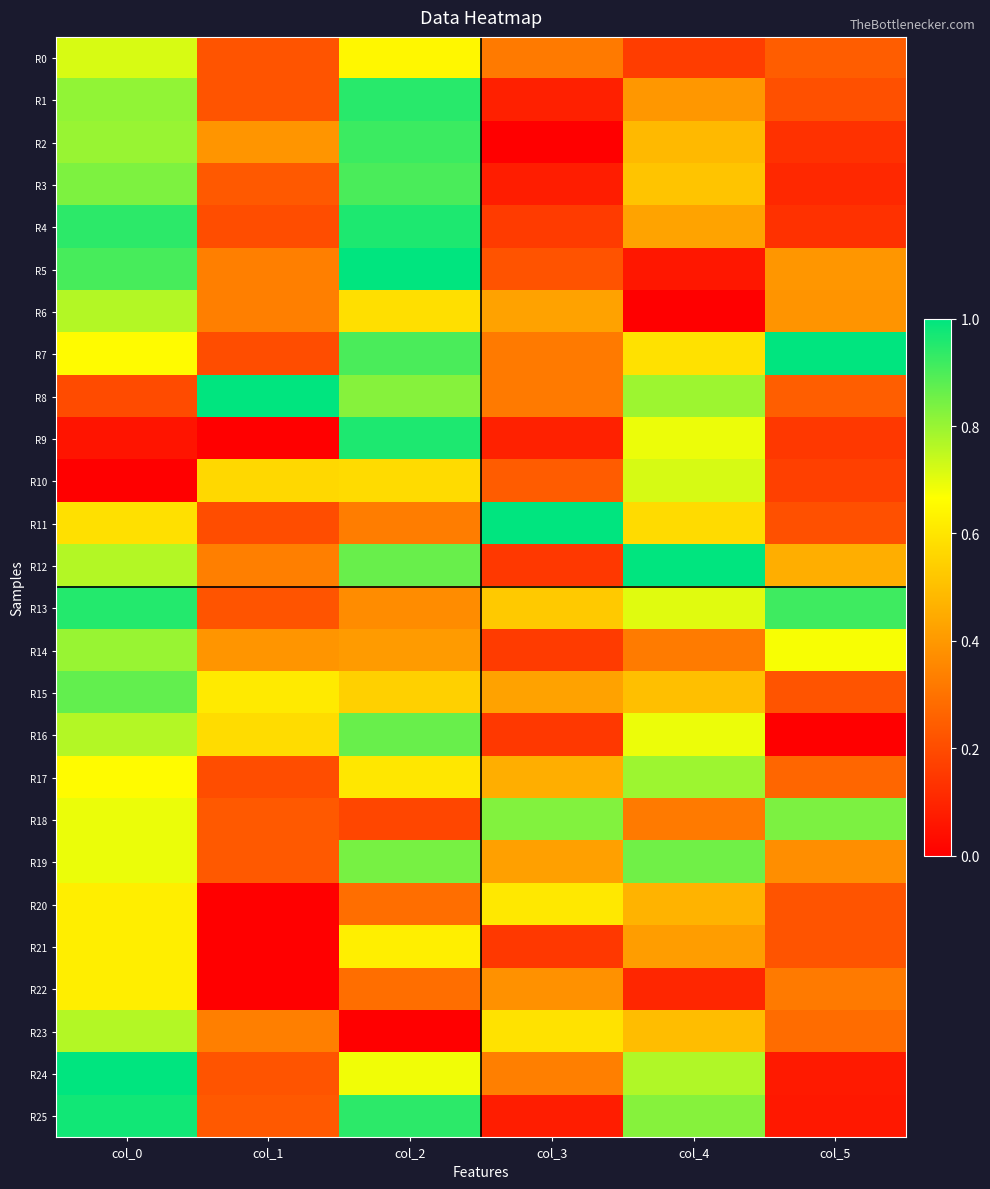

Rank the series by their maximum value, from lowest to highest.

R20, R22, R21, R0, R10, R6, R23, R17, R14, R18, R19, R16, R15, R3, R2, R1, R13, R4, R9, R25, R5, R7, R8, R11, R12, R24